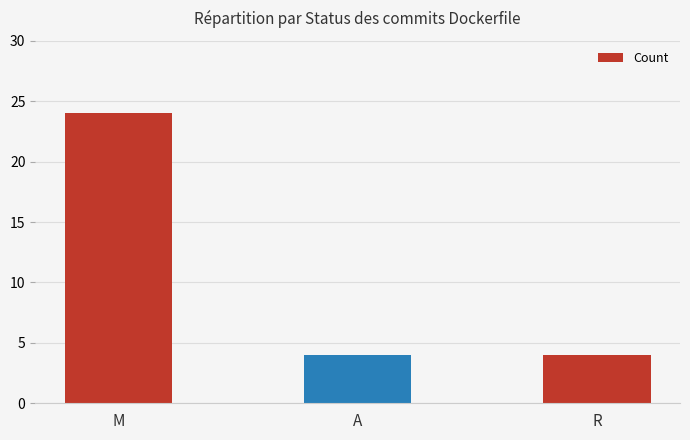

How many data points does each series have?

3